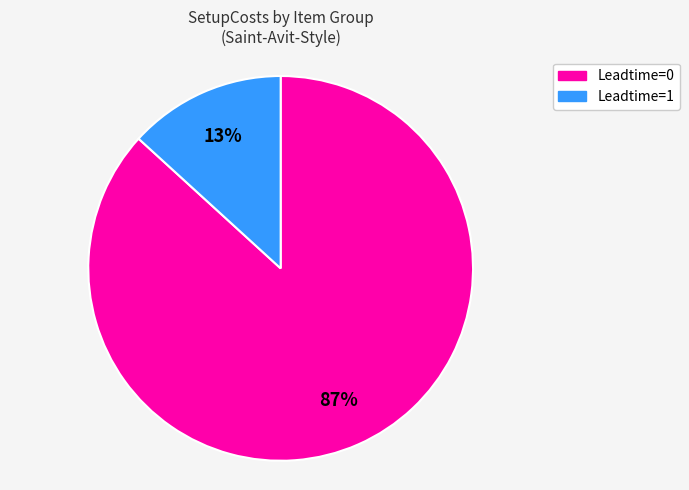

To the nearest percent, what is the difference between the largest and smallest slice percentages?

74%